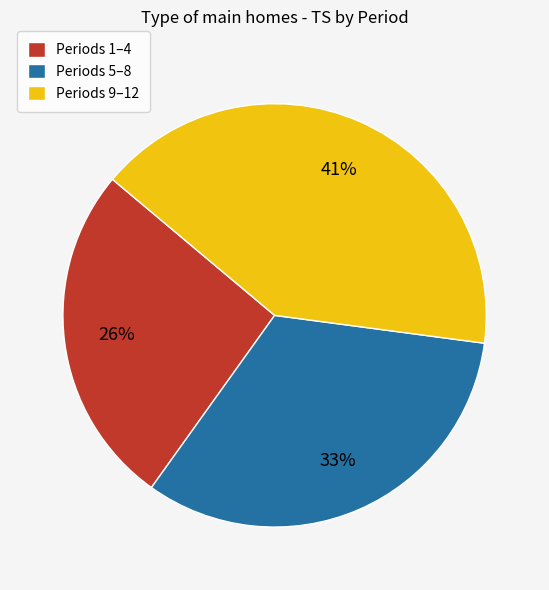

The Periods 5–8 slice represents 33% of the pie. True or false?

True